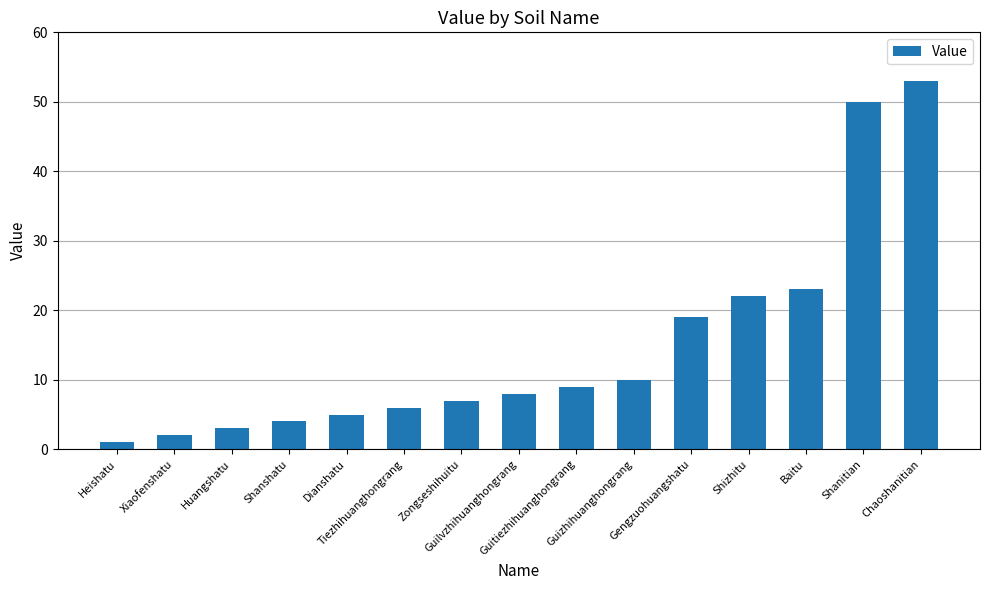

How many values are below 8?

7